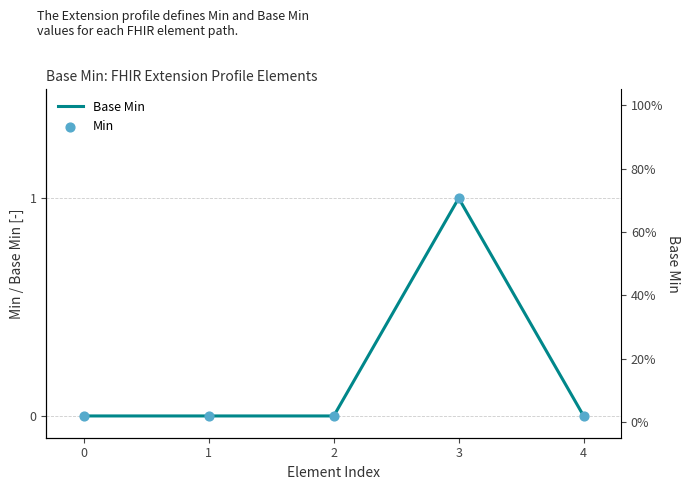

Which series contains the highest Y value?

Base Min